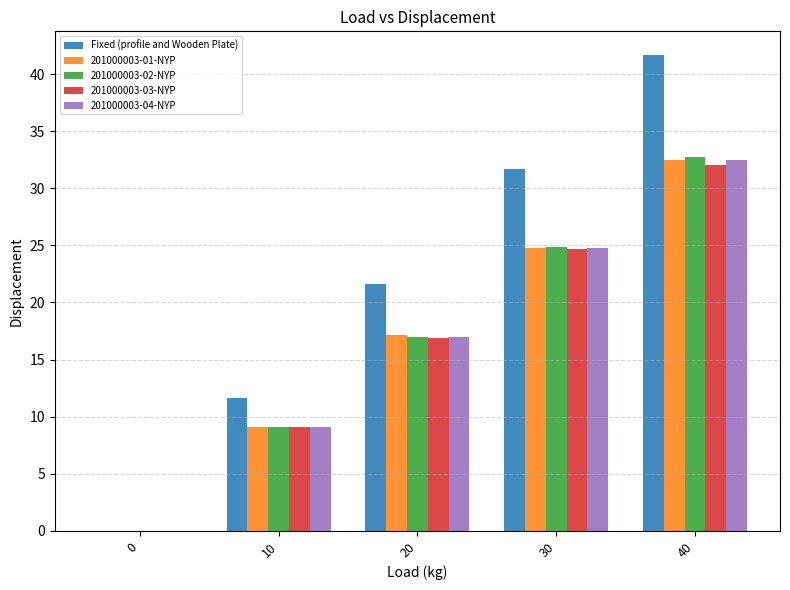

What are all the series names shown in the legend?

Fixed (profile and Wooden Plate), 201000003-01-NYP, 201000003-02-NYP, 201000003-03-NYP, 201000003-04-NYP